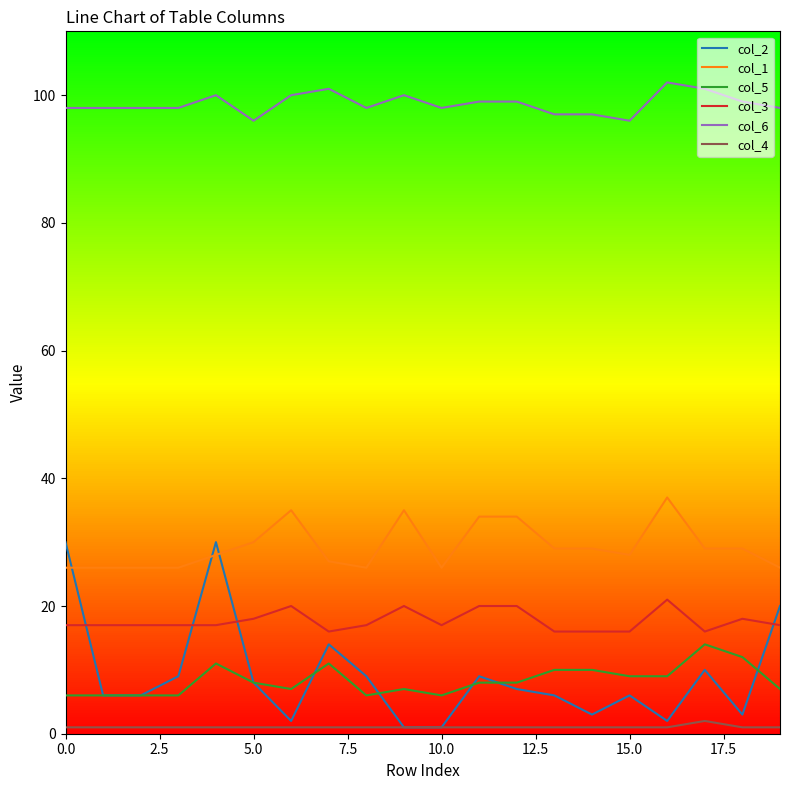

True or false: col_3 and col_4 intersect in this chart.

False